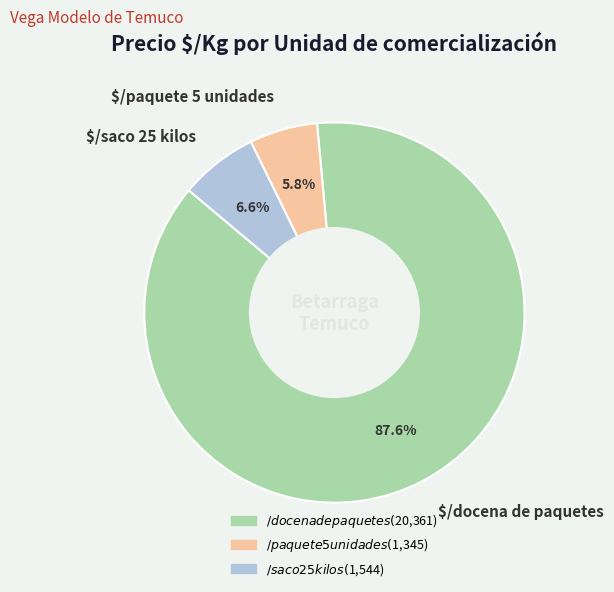

To the nearest percent, what is the average slice percentage?

33%